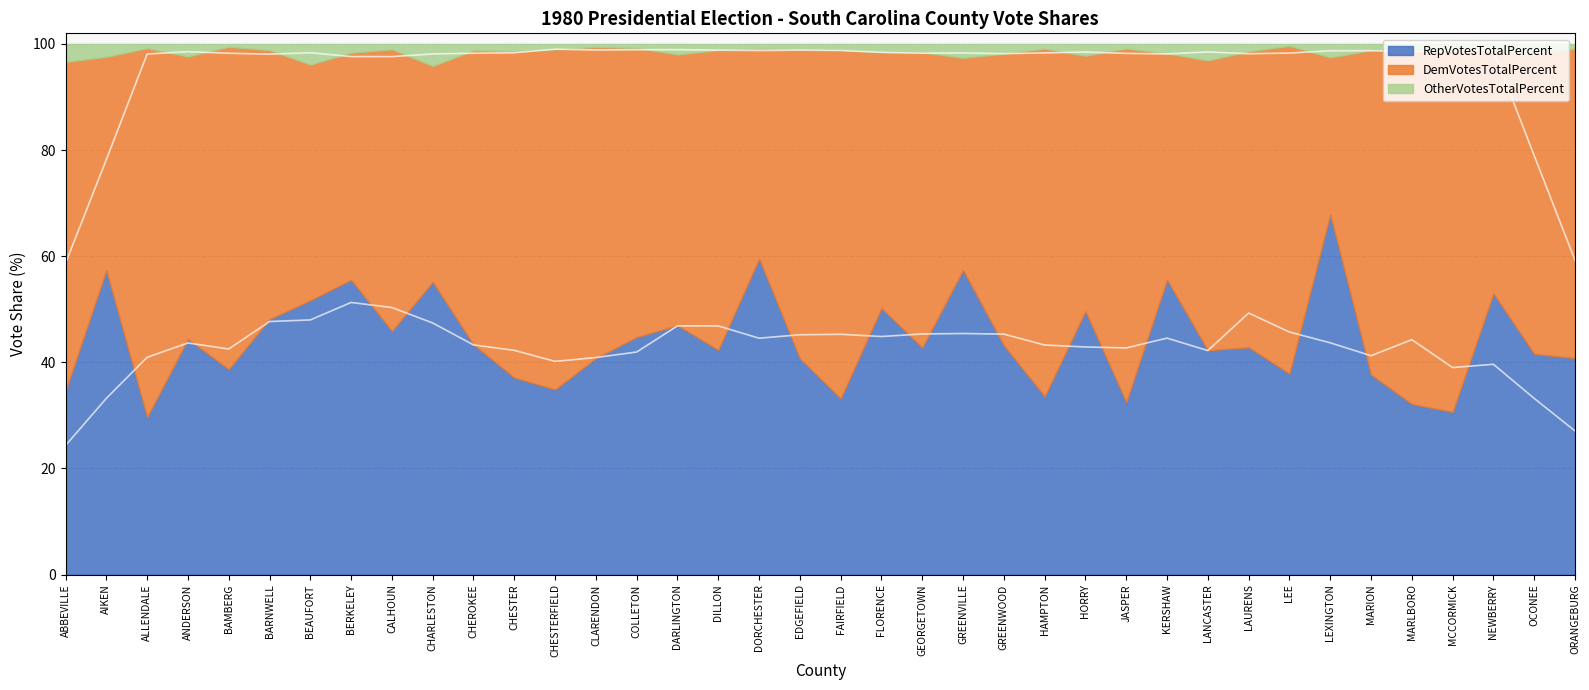

Which series has the largest total across all categories?

DemVotesTotalPercent